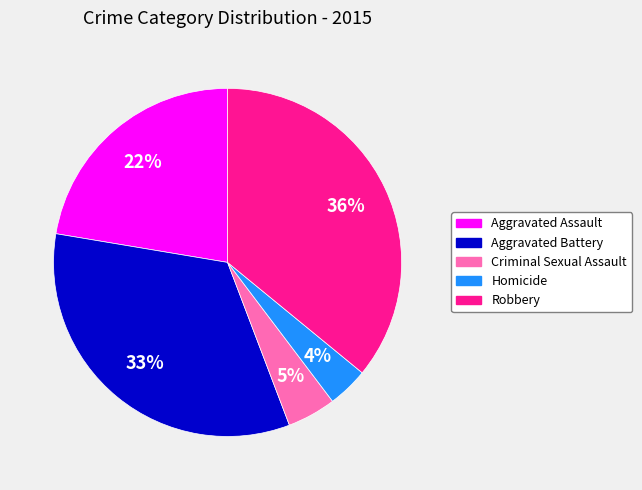

Is the sum of Robbery and Aggravated Assault greater than half?

Yes